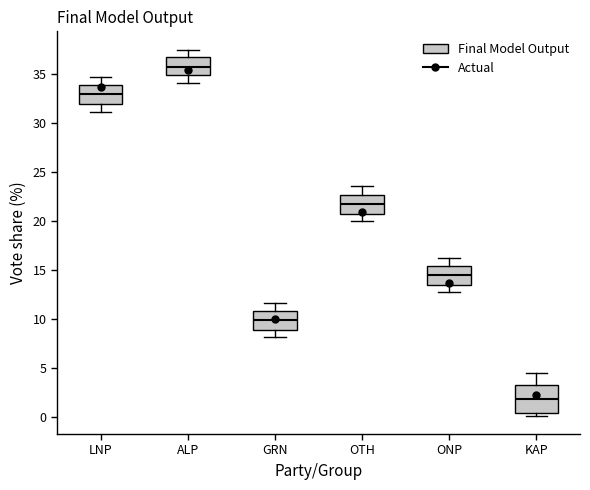

Which box's median line is the highest?

ALP